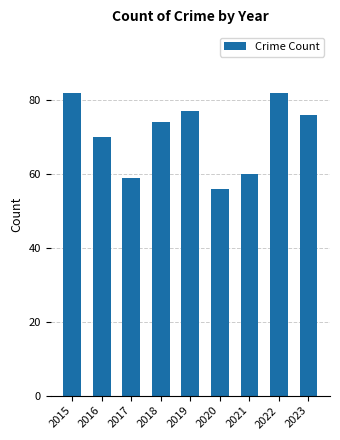

Reading left to right, extract all data points from this chart.

2015=82	2016=70	2017=59	2018=74	2019=77	2020=56	2021=60	2022=82	2023=76